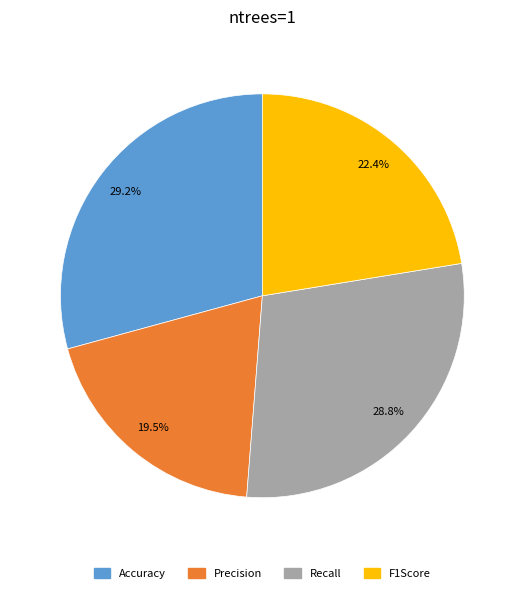

Count the number of slices in the pie.

4